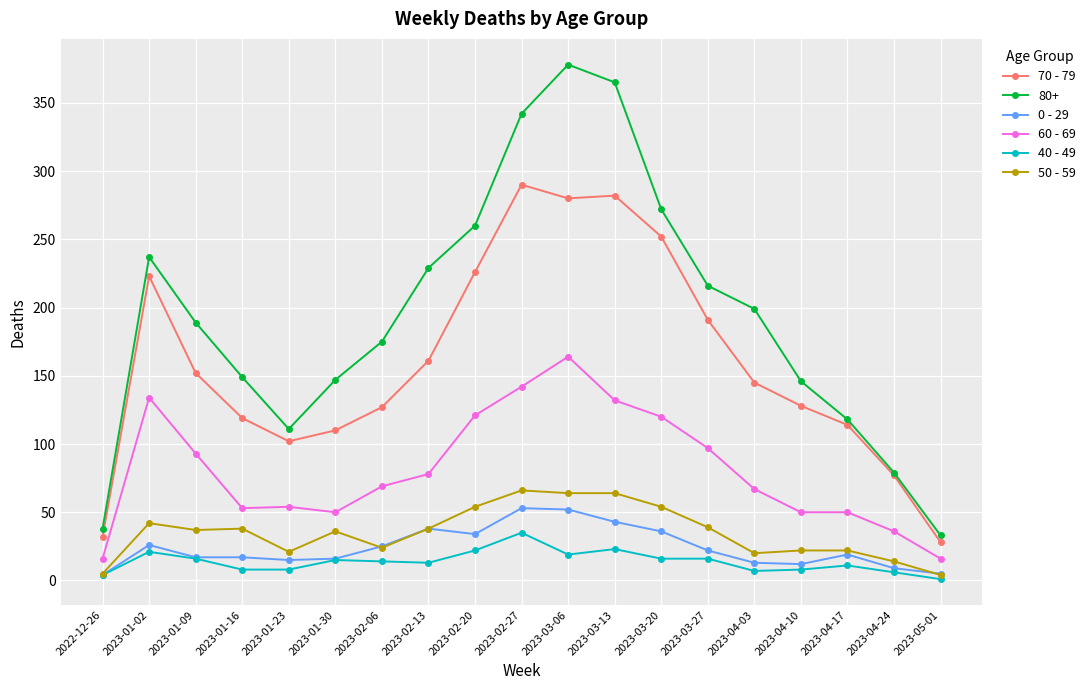

Is this an area chart (filled region under the line)?

No